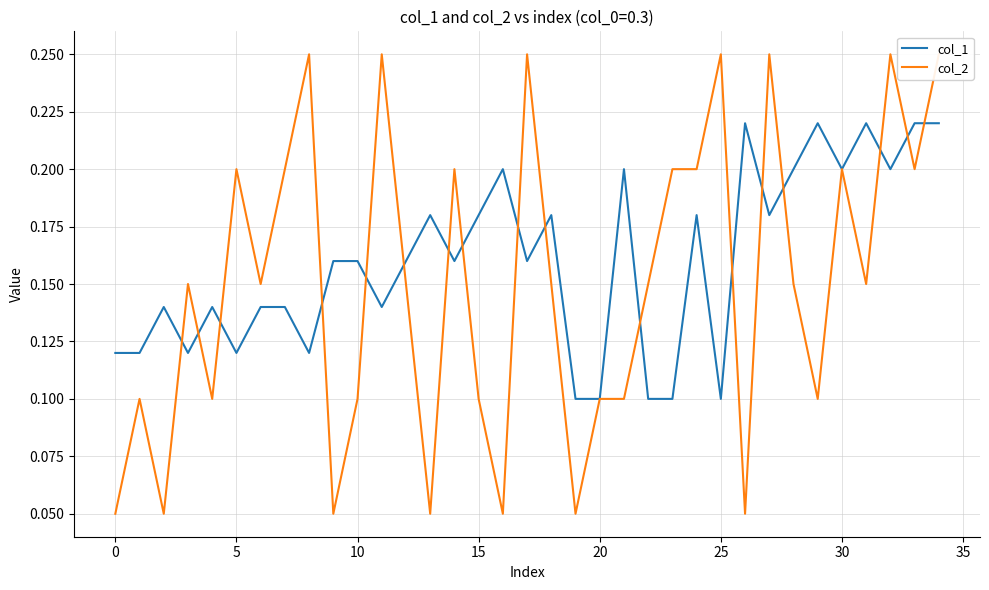

True or false: col_2 has more than 0 points higher than both neighbors.

True